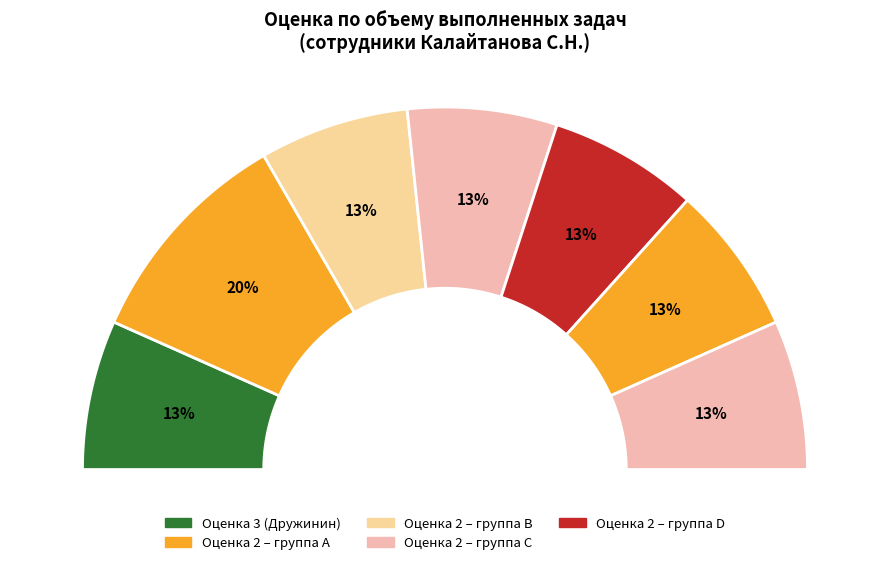

Is it true that Молотков Дмитрий Валерьевич is 1% of the pie?

False